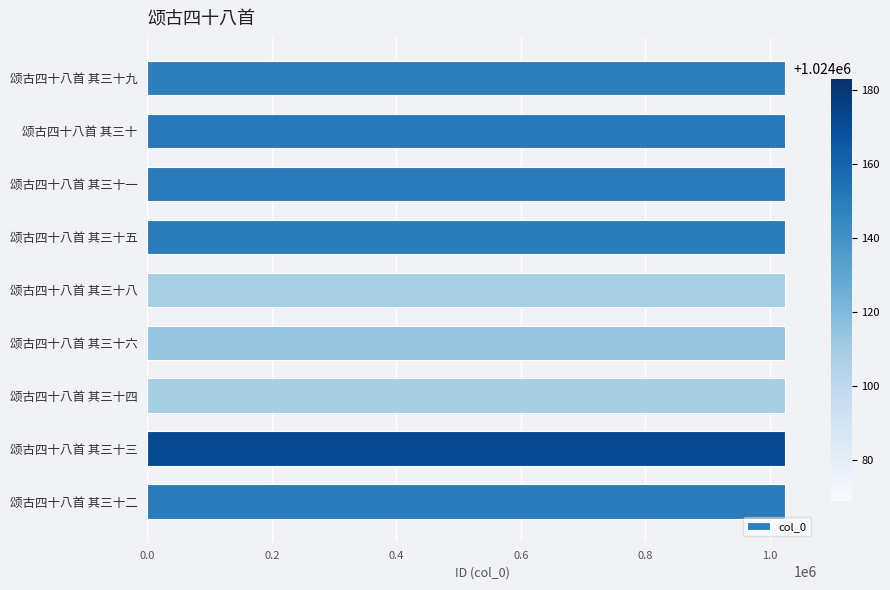

Are the bars horizontal?

Yes